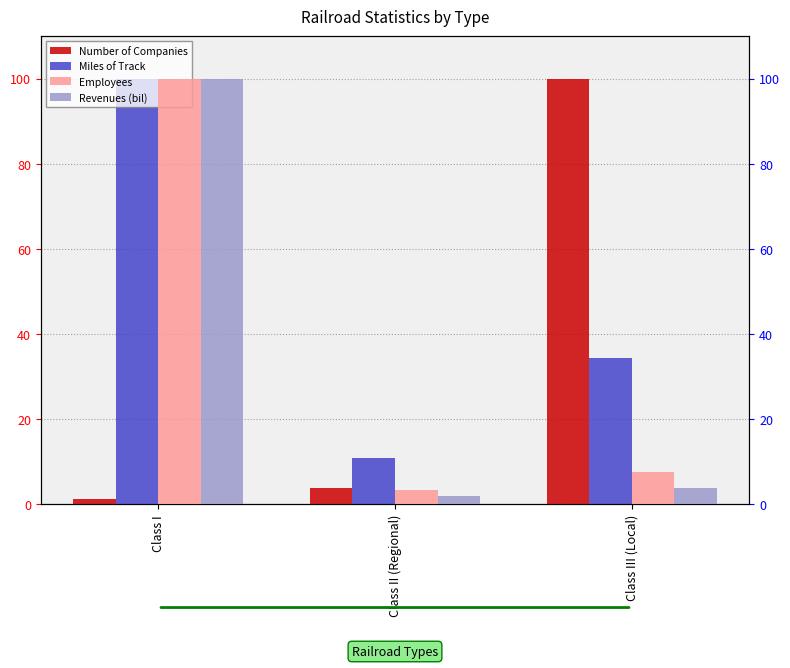

How many bars are there in each group?

4